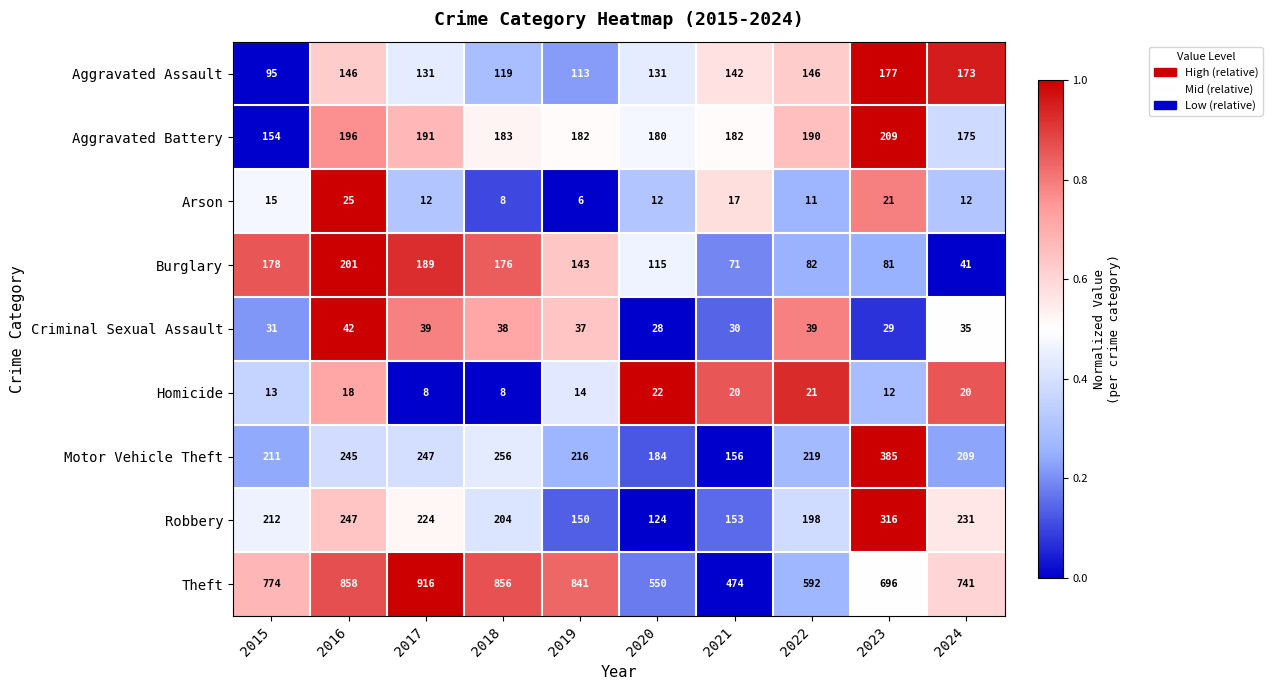

What is the smallest value displayed?

6